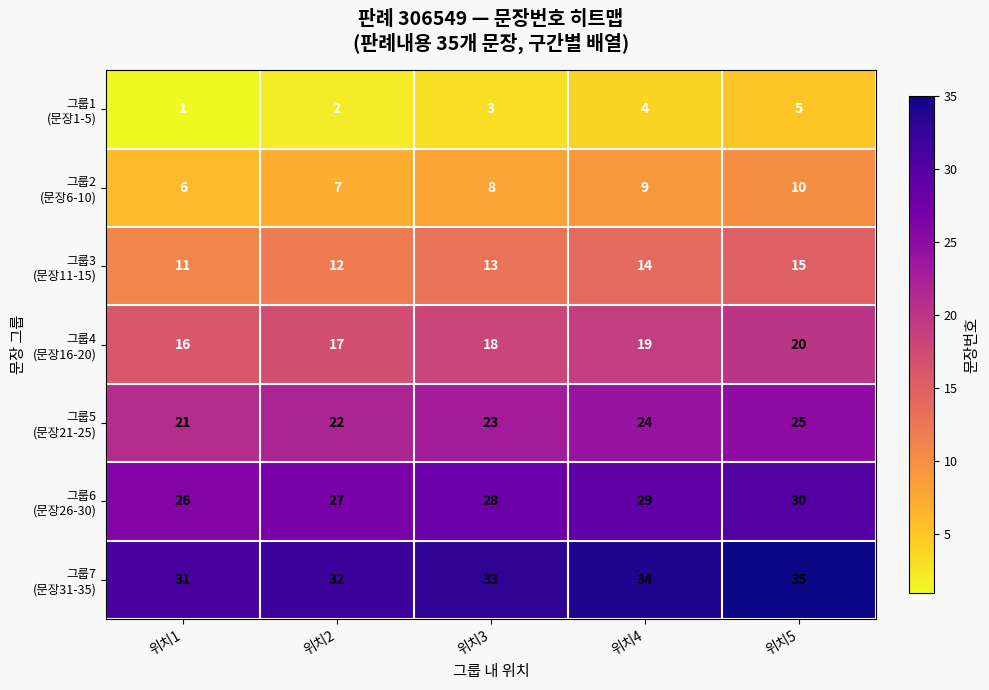

Which category has the lowest value across all series?

위치1